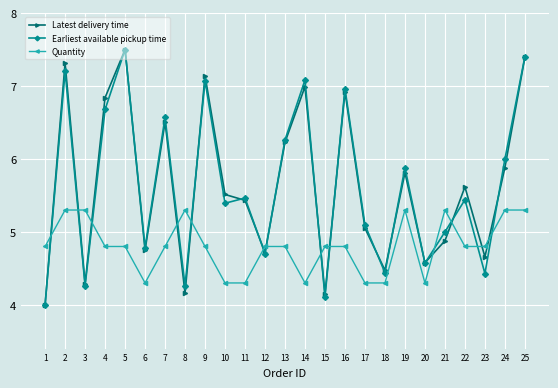

True or false: Quantity and Earliest available pickup time intersect in this chart.

True